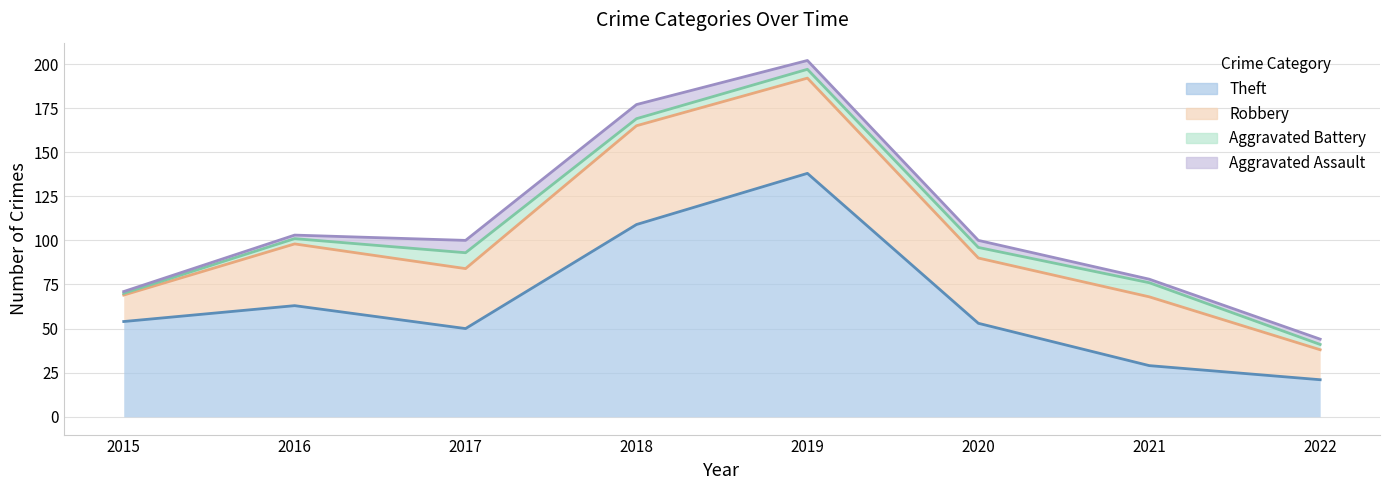

How many data points in Aggravated Battery are above 5?

3